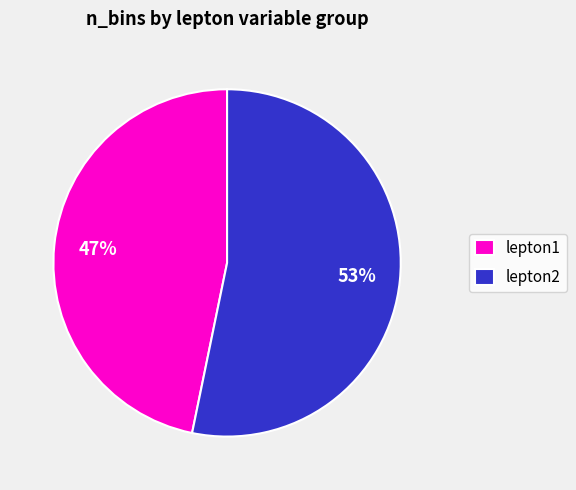

True or false: lepton2 accounts for 65% of the total.

False